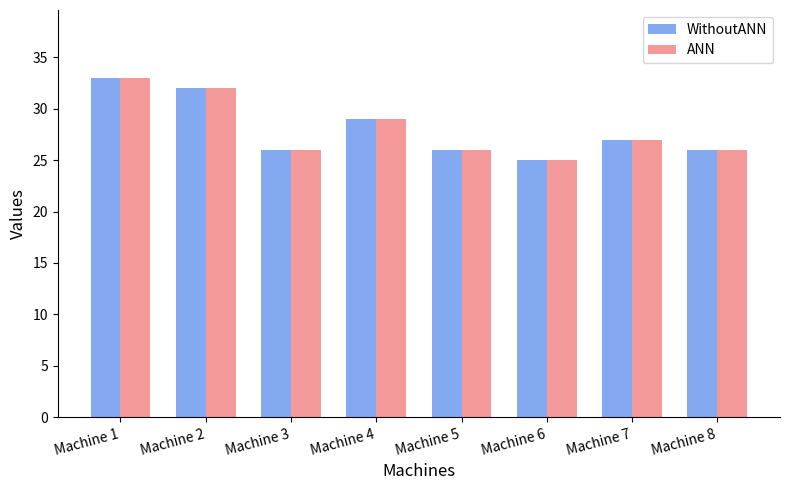

How many groups of bars are there?

8